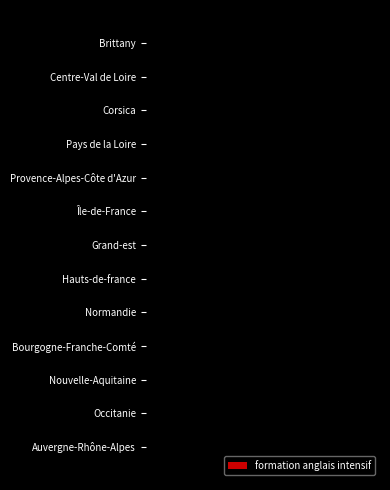

Are the bars horizontal?

Yes